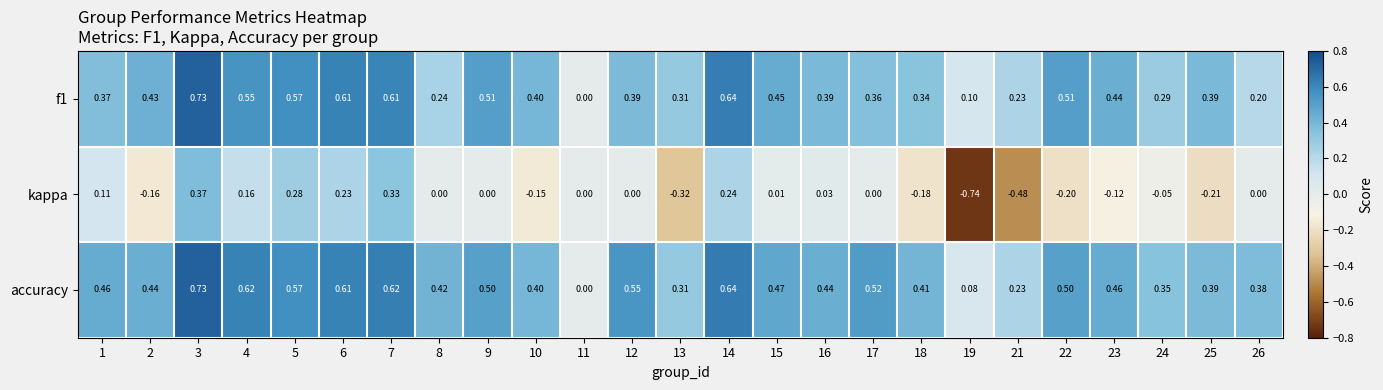

Is the value of kappa at 8 greater than the value of accuracy at 3?

No